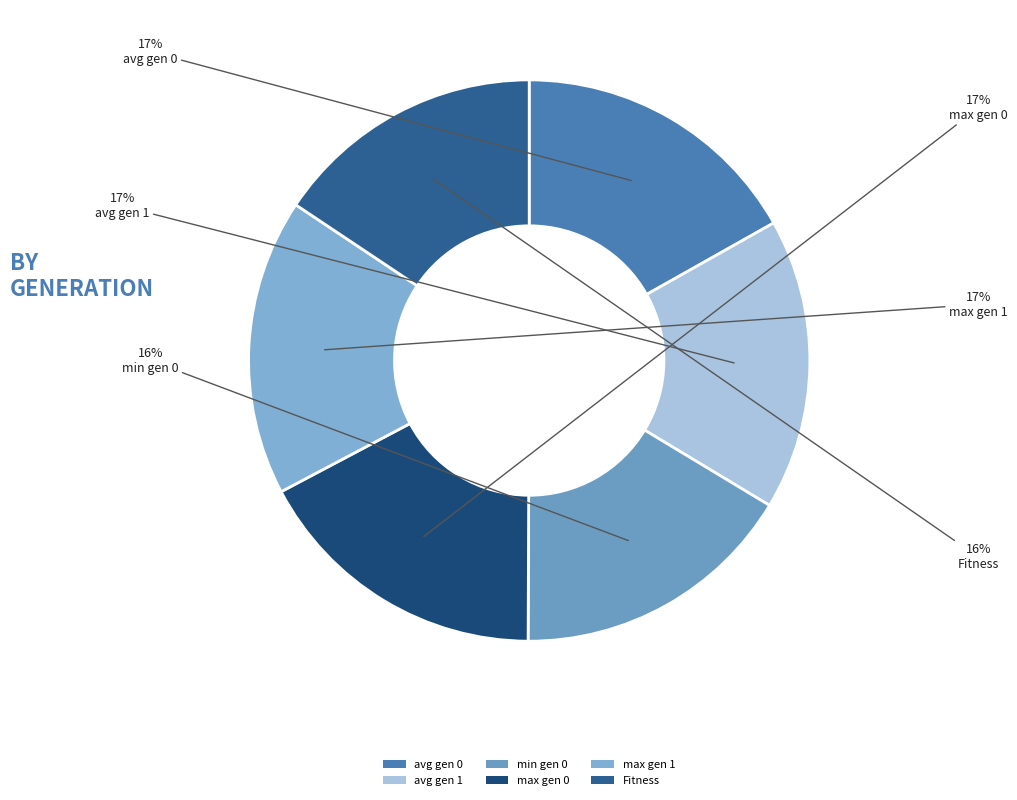

Combined, what portion of the pie is max gen 0 and avg gen 1?

34.0%